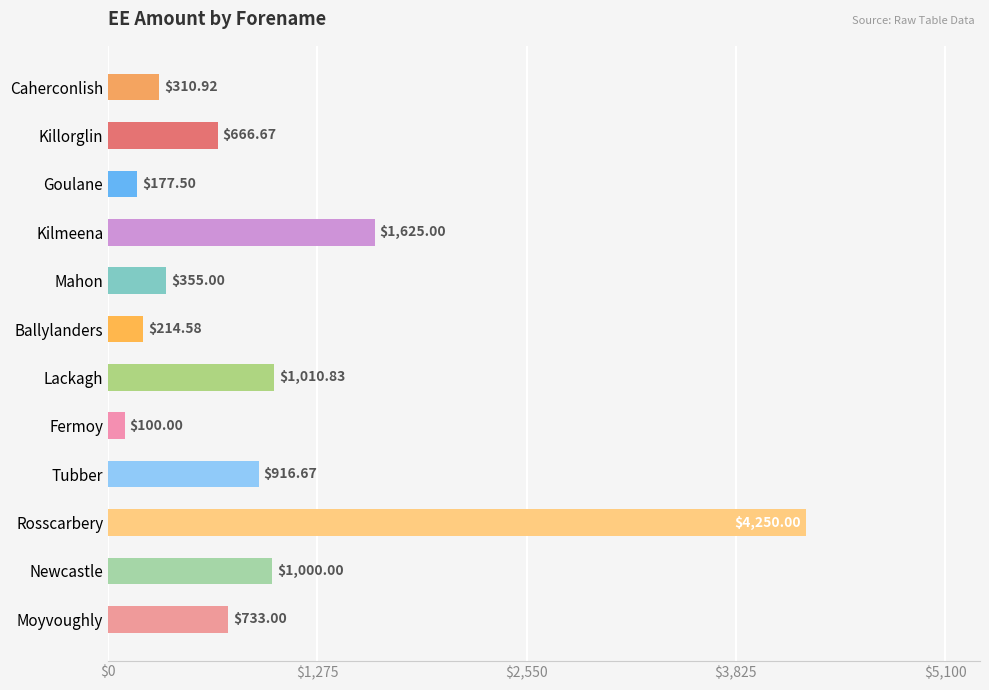

At which category does the chart reach its peak across all series?

Rosscarbery